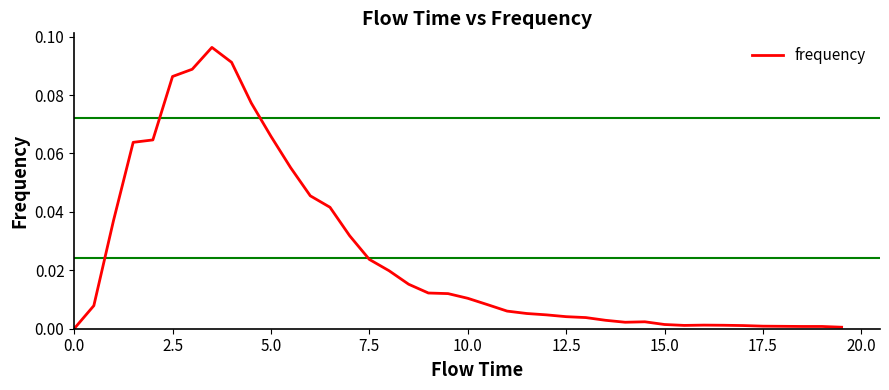

How many positive values are there?

39